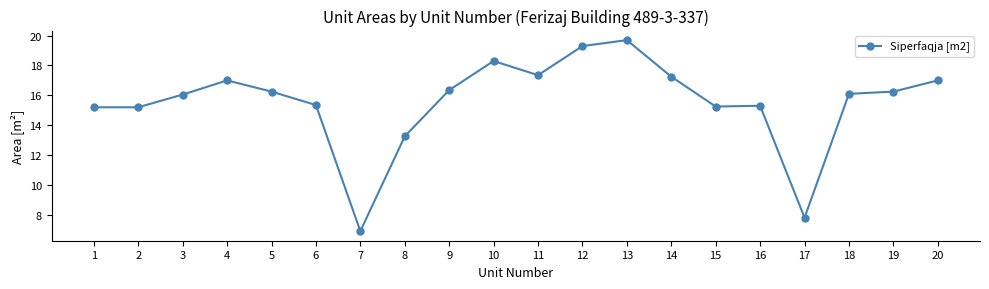

How many categories are shown in the chart?

20